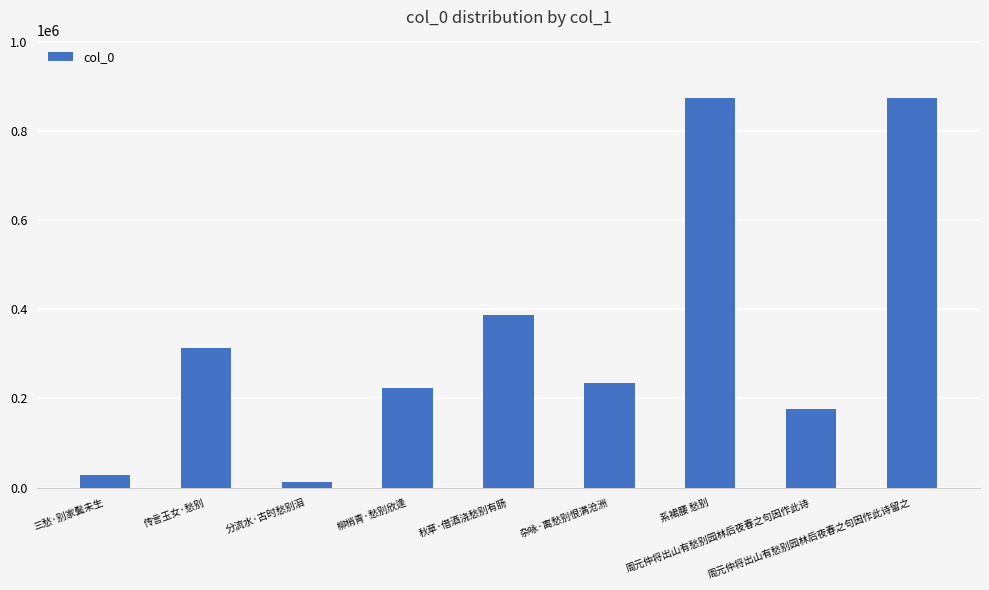

What is the greatest value displayed?

873928